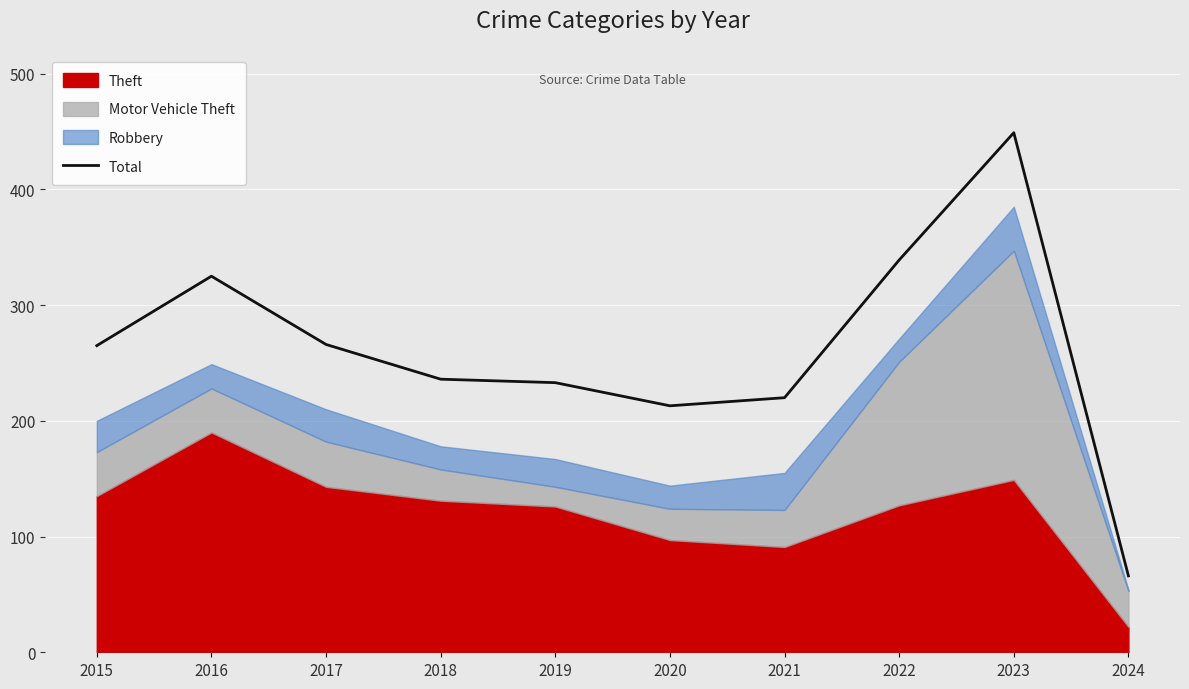

How many categories are shown in the chart?

10